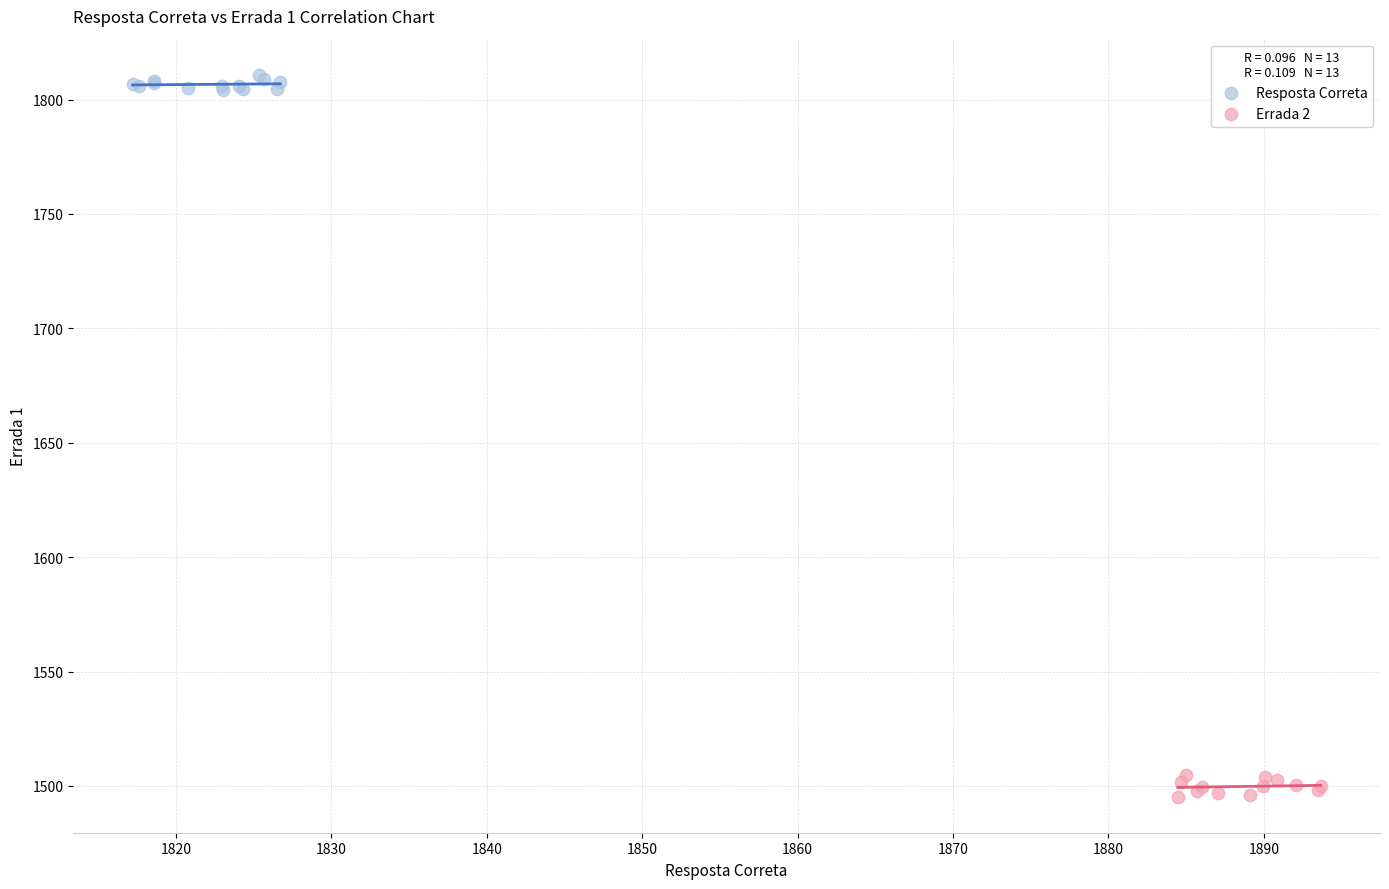

Which series contains the highest Y value?

Resposta Correta